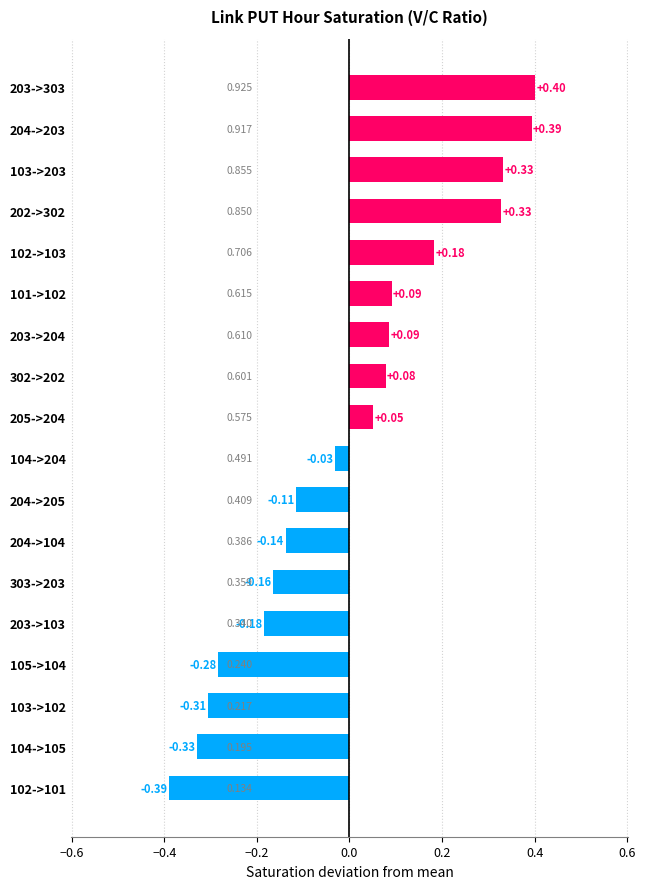

Rank the categories by value from lowest to highest.

102->101, 104->105, 103->102, 105->104, 203->103, 303->203, 204->104, 204->205, 104->204, 205->204, 302->202, 203->204, 101->102, 102->103, 202->302, 103->203, 204->203, 203->303